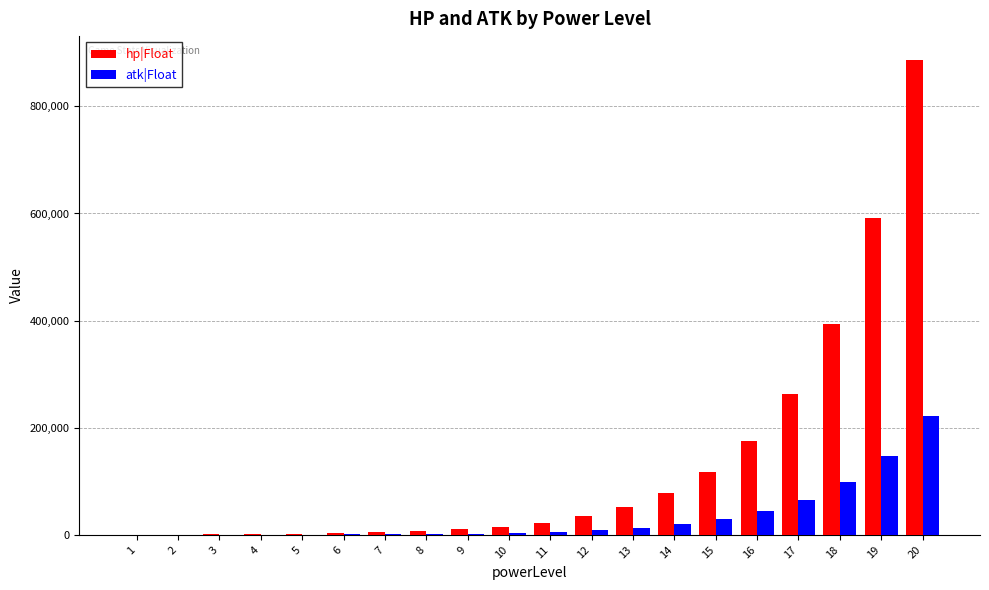

Is it true that atk|Float equals 221684 at 20?

True